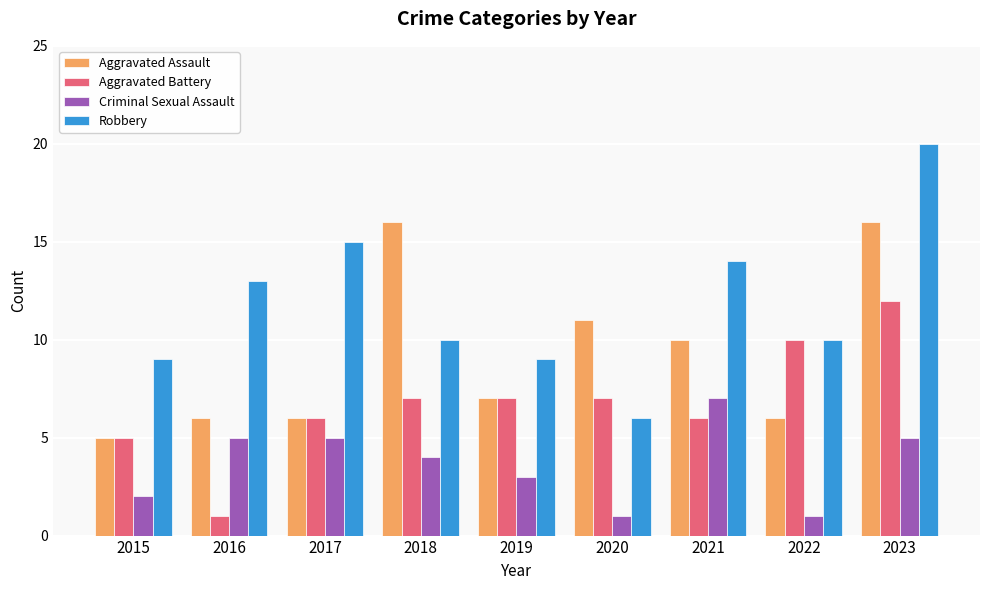

What is the total value across all series at 2021?

37